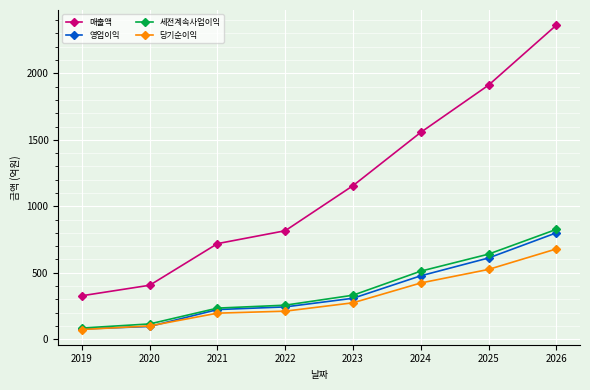

How many lines are shown in the chart?

4